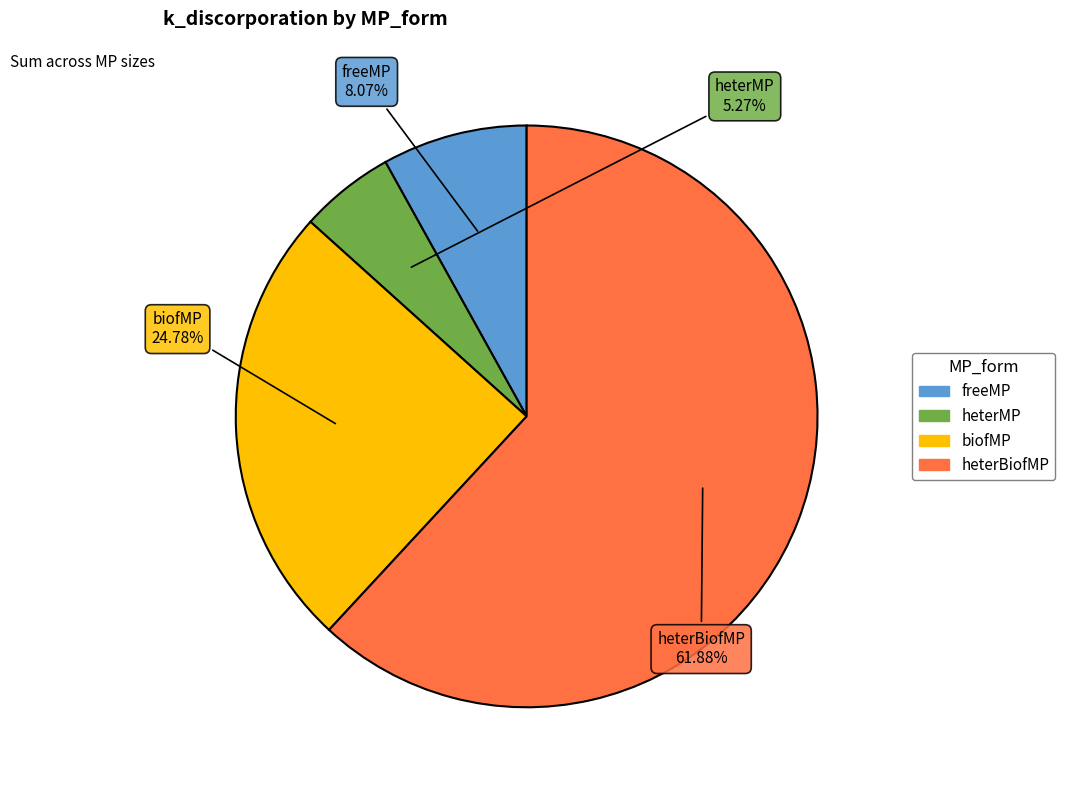

Does heterMP account for over 50% of the chart?

No